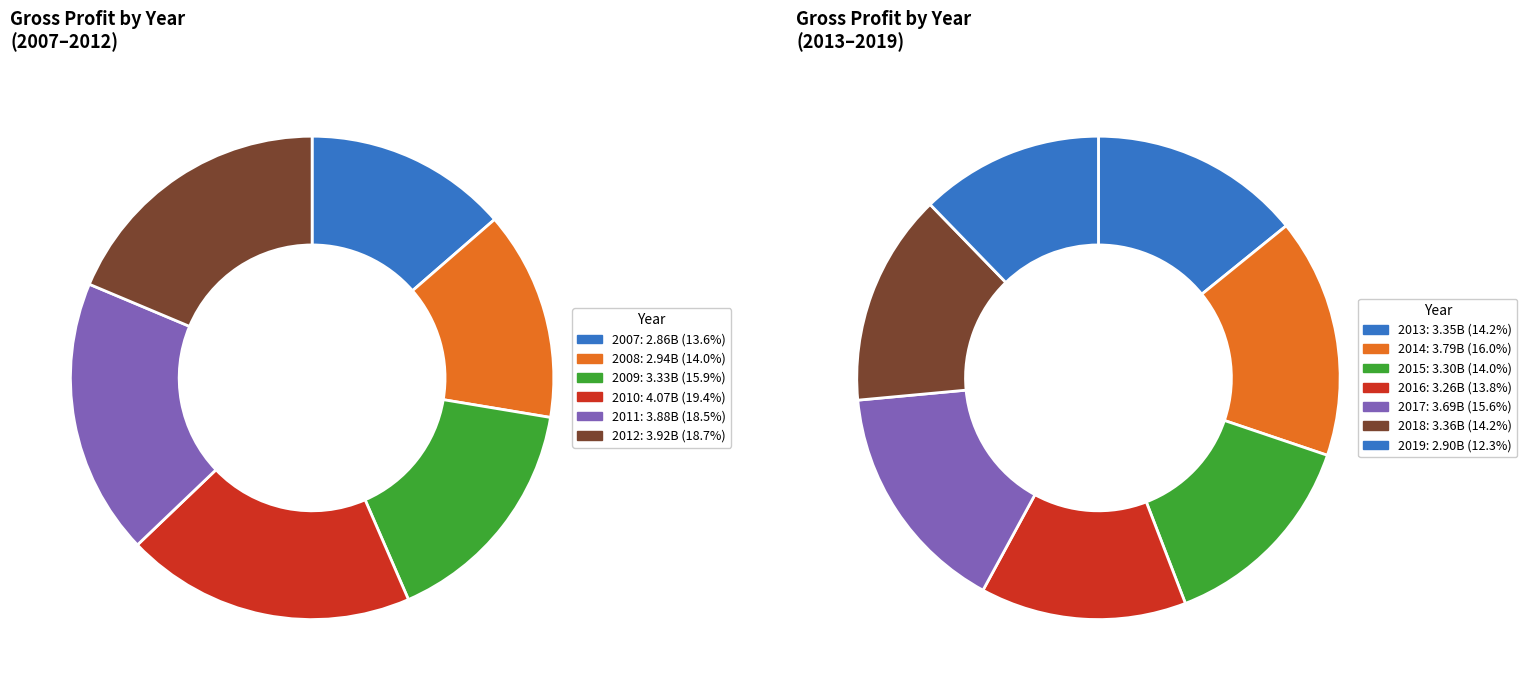

How many segments does this pie chart have?

13